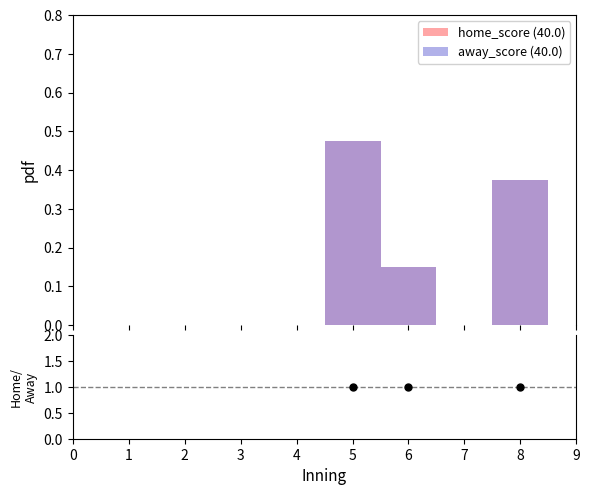

Which series has the largest total across all categories?

home_score (40.0)